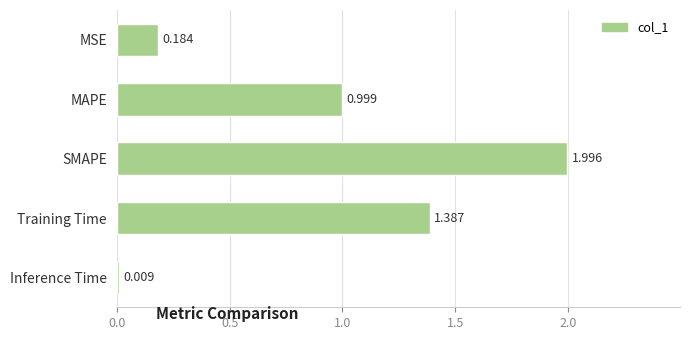

At which label is the value closest to 1?

MAPE